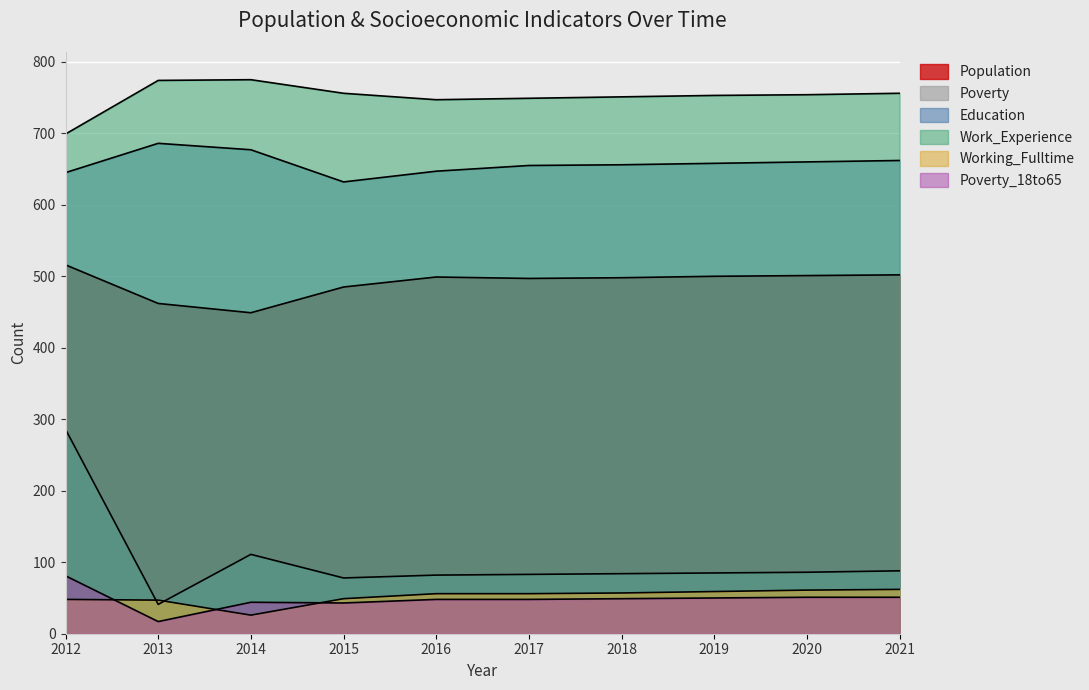

How many lines are shown in the chart?

6